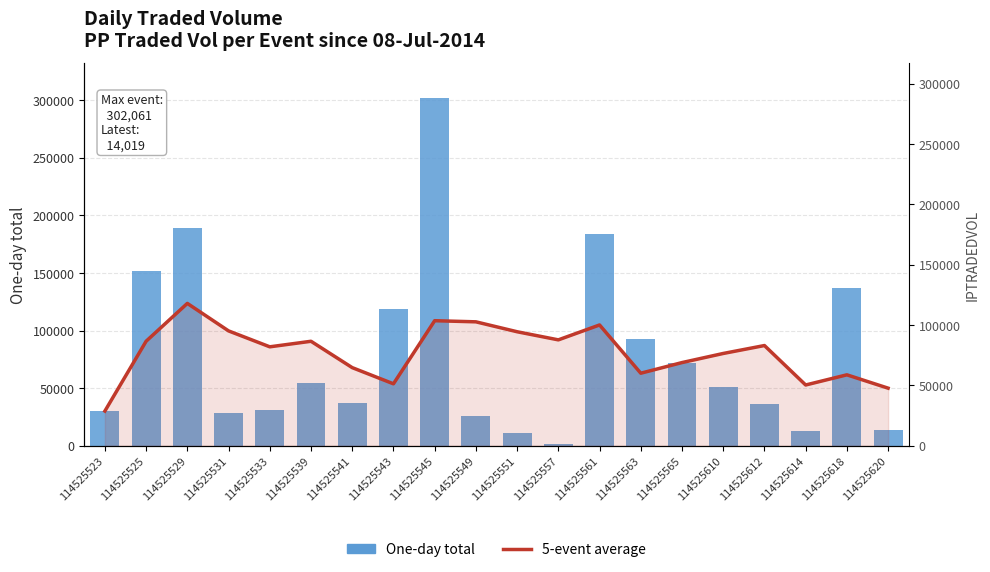

What is the sum of the 5-event average values at 114525545 and 114525533?

194518.7